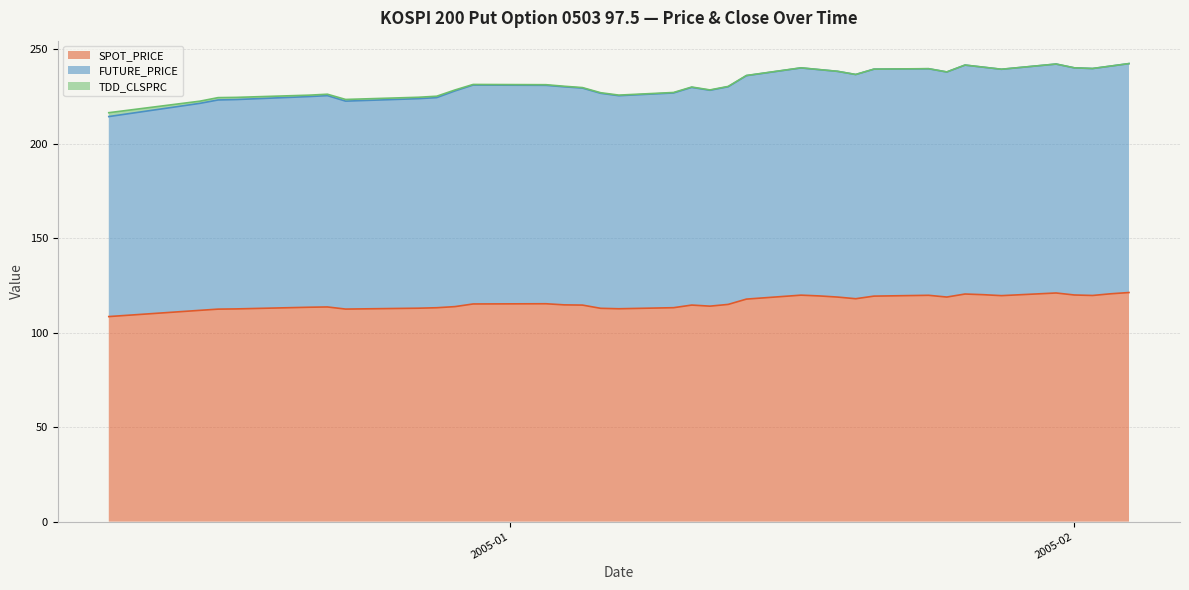

True or false: SPOT_PRICE has a value of 24.9 at 2005-01-10.

False